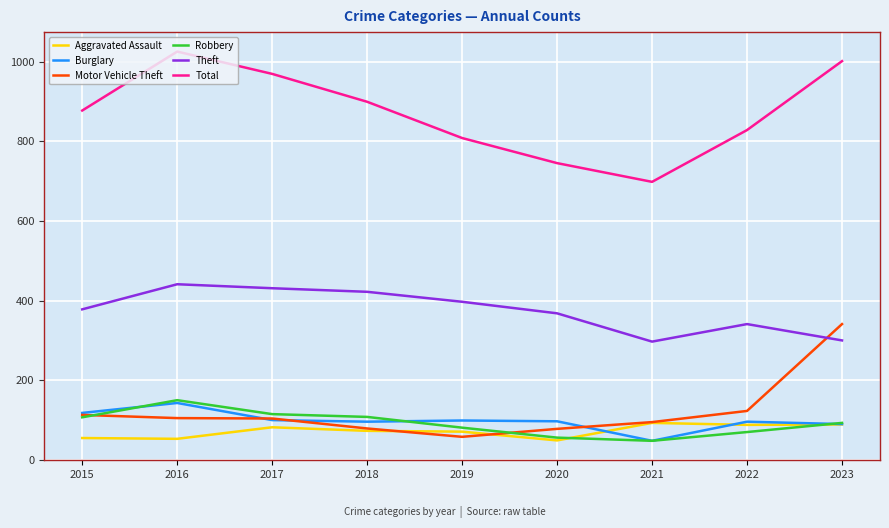

Is it true that Theft equals 96 at 2019?

False